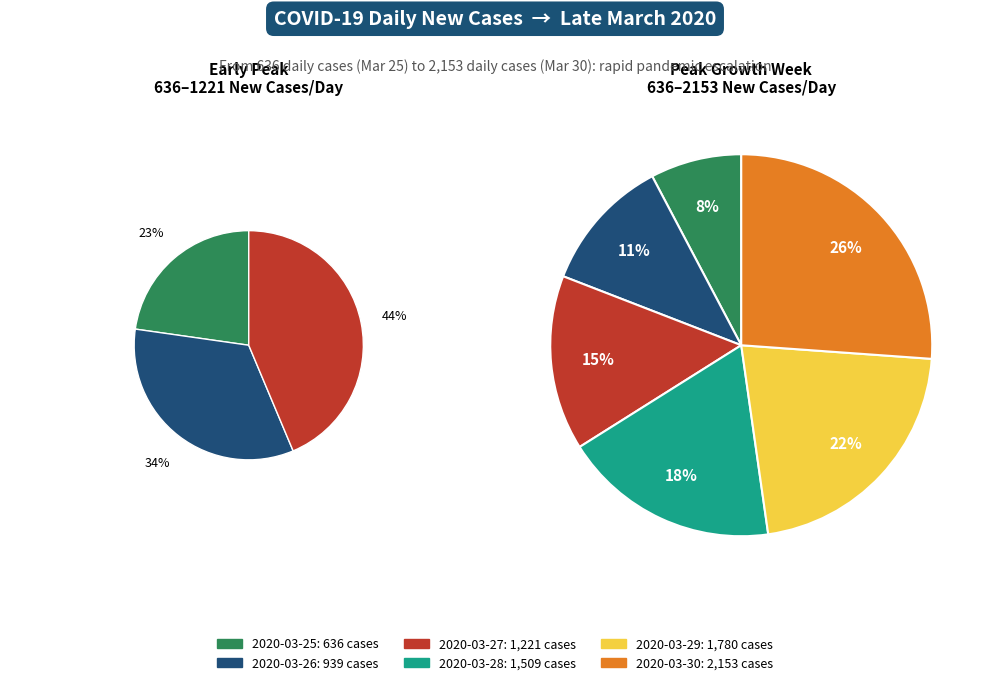

Does 2020-03-25 account for over 50% of the chart?

No